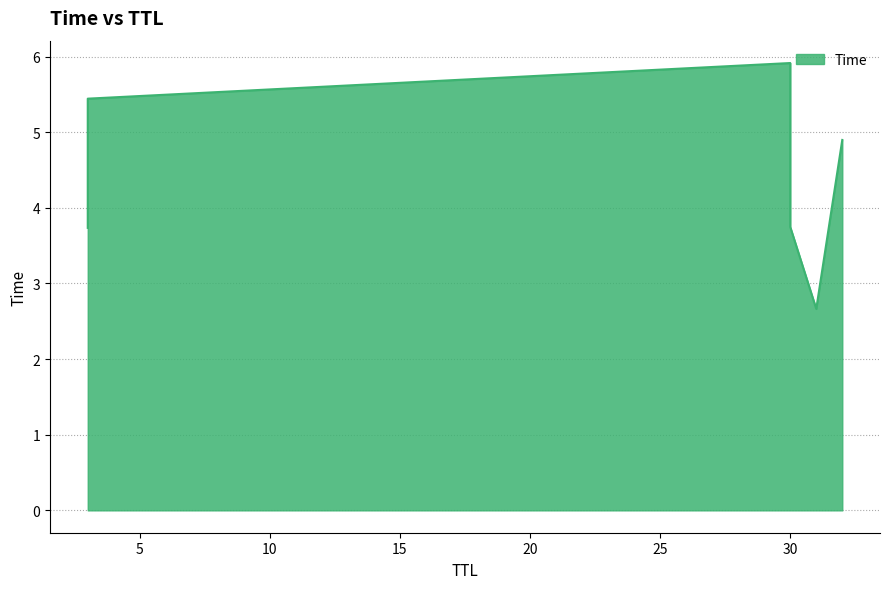

Which has a higher value, 30 or 32?

30